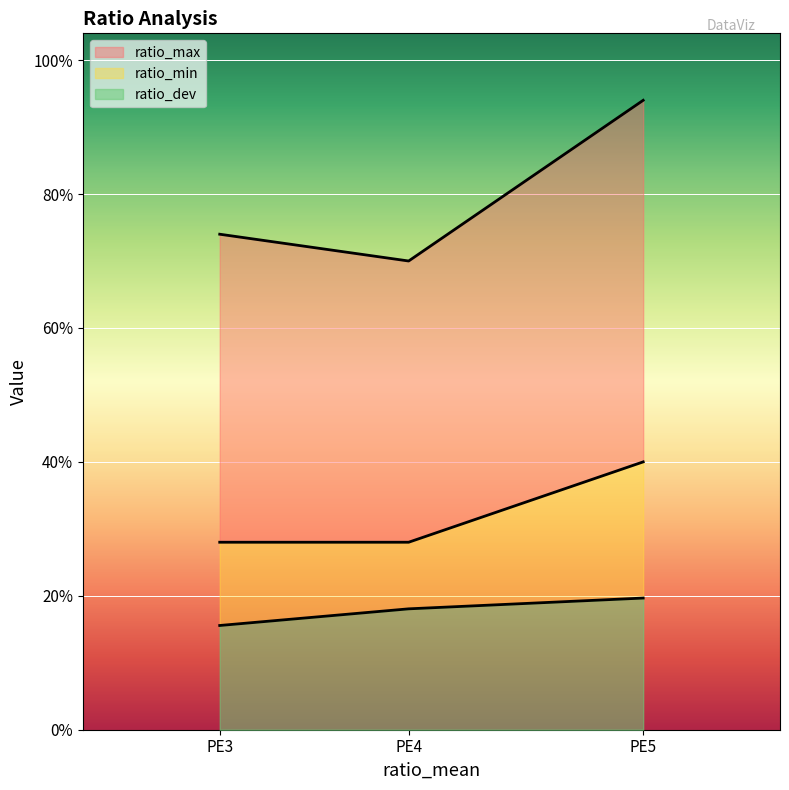

What are all the series names shown in the legend?

ratio_max, ratio_min, ratio_dev